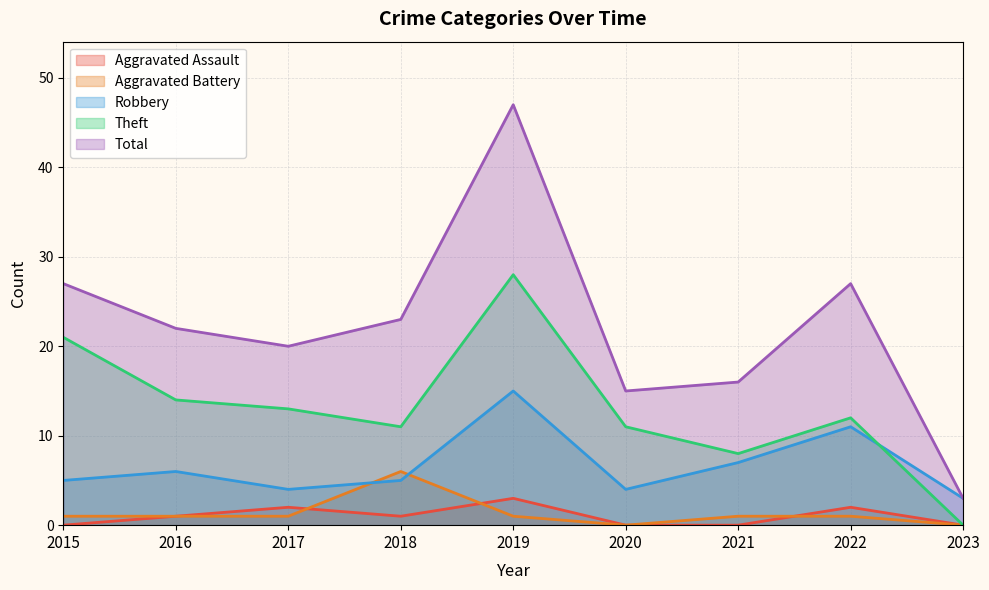

Rank the series by their maximum value, from lowest to highest.

Aggravated Assault, Aggravated Battery, Robbery, Theft, Total